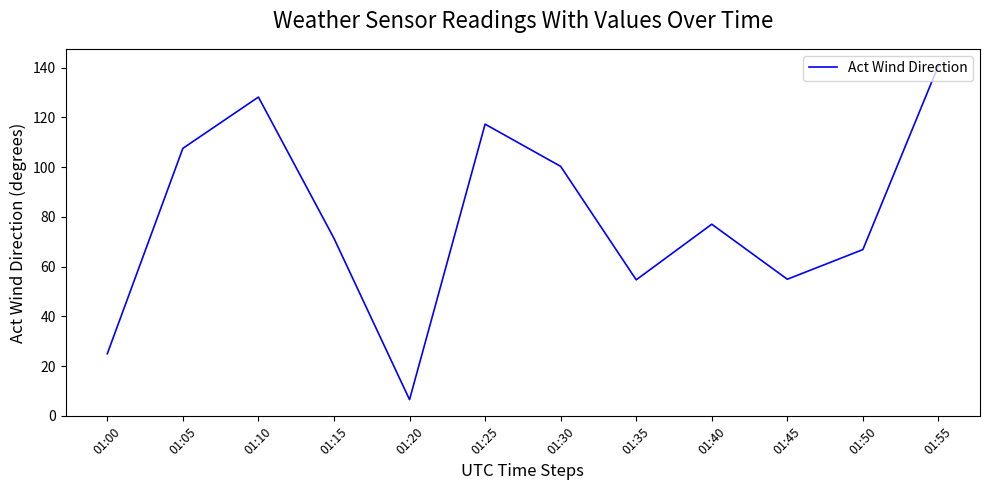

What is the maximum value shown in the chart?

140.9